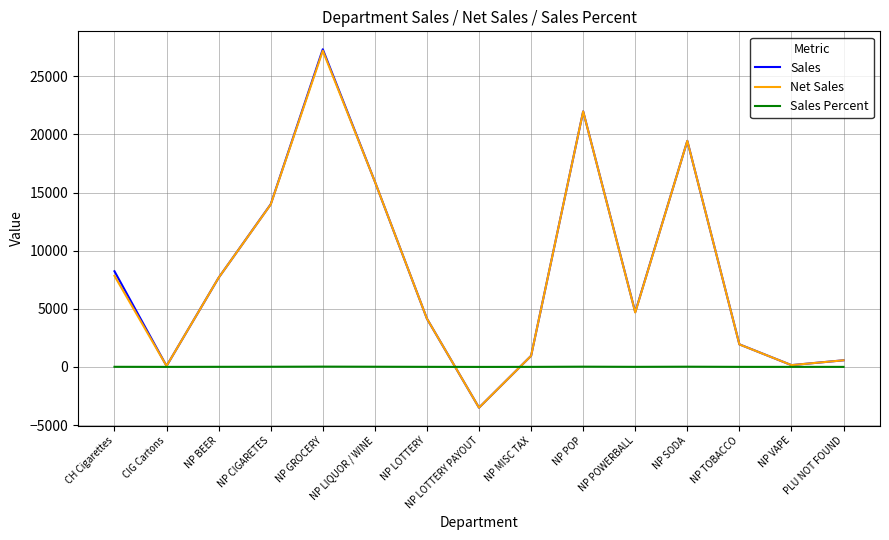

True or false: Sales has more than 0 interior local peaks.

True